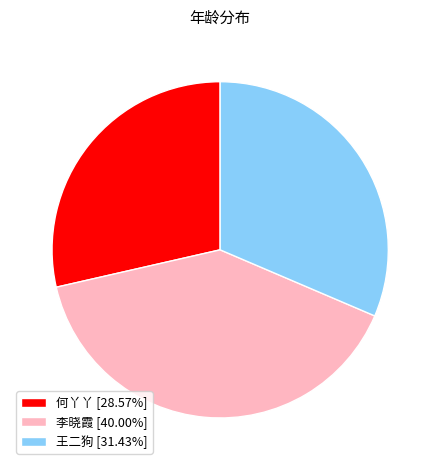

How many slices are in this pie chart?

3